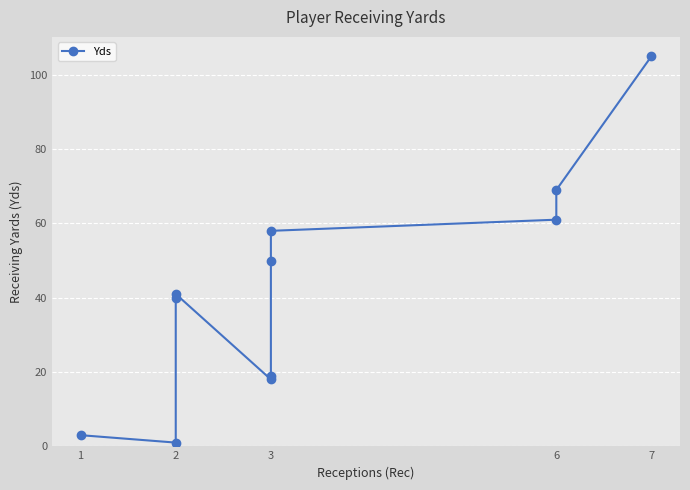

Which category has the lowest value across all series?

2